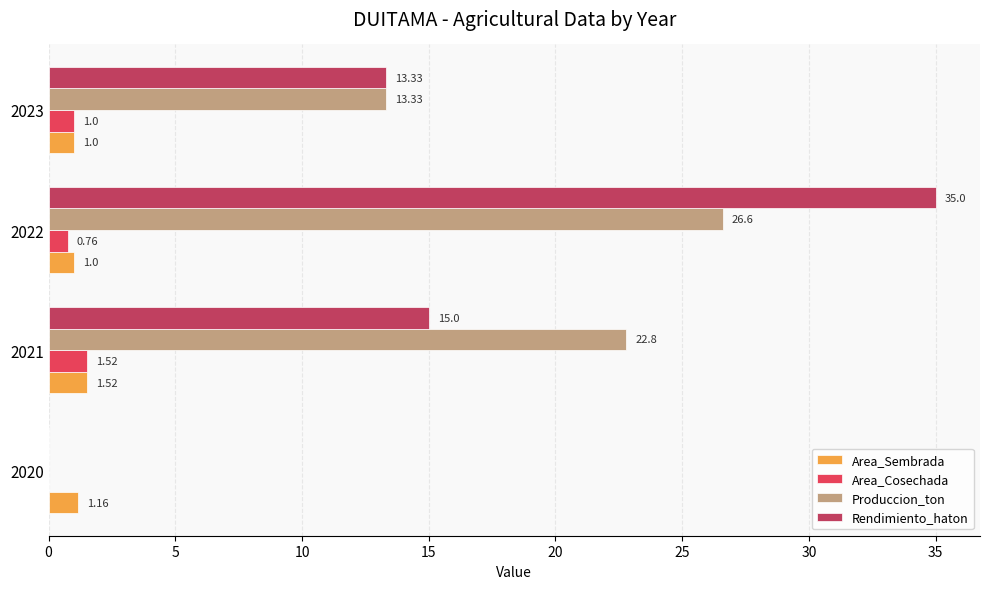

Which series has the largest total across all categories?

Rendimiento_haton